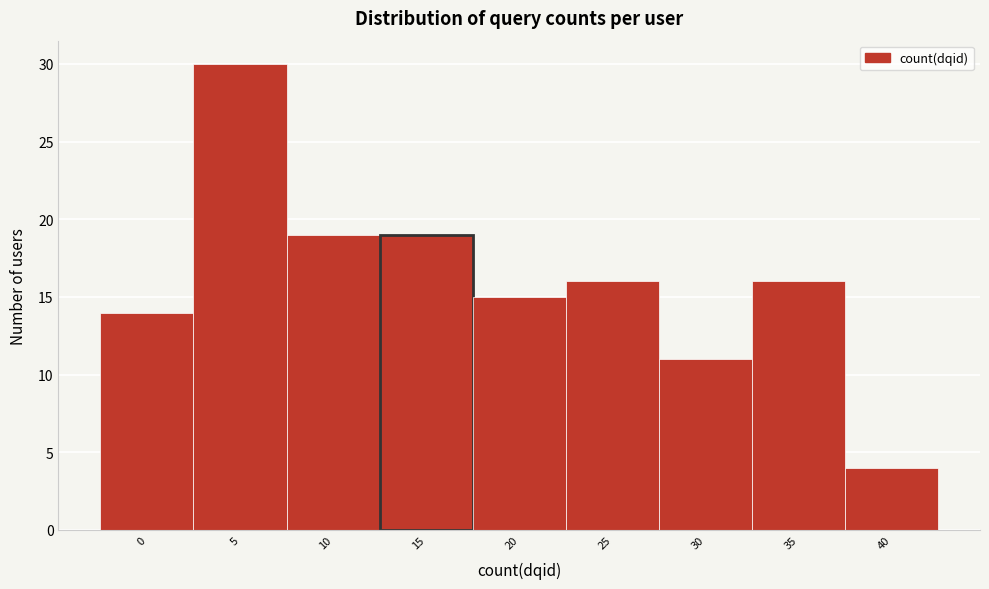

Reading left to right, list all the values displayed in this chart.

0=14	5=30	10=19	15=19	20=15	25=16	30=11	35=16	40=4